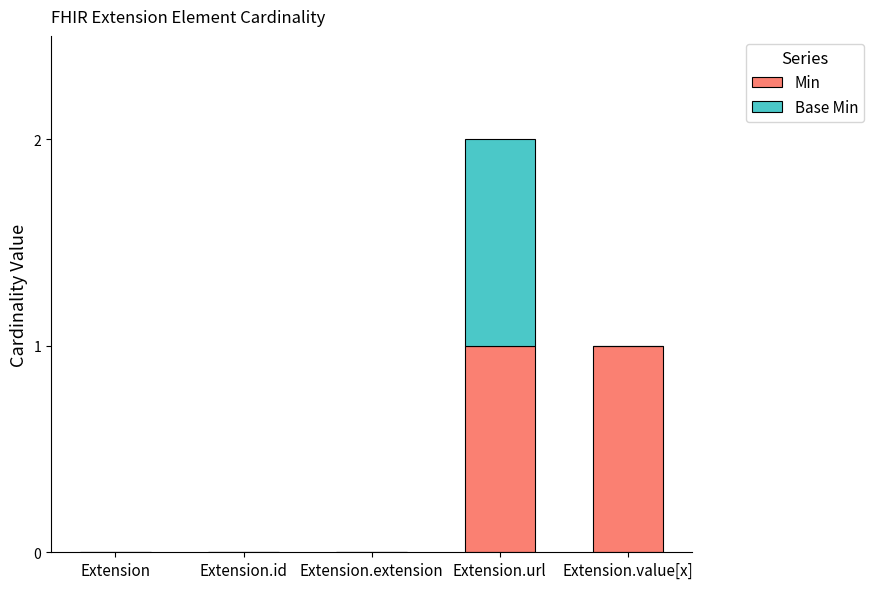

The value of Min at Extension.extension is 1. True or false?

False